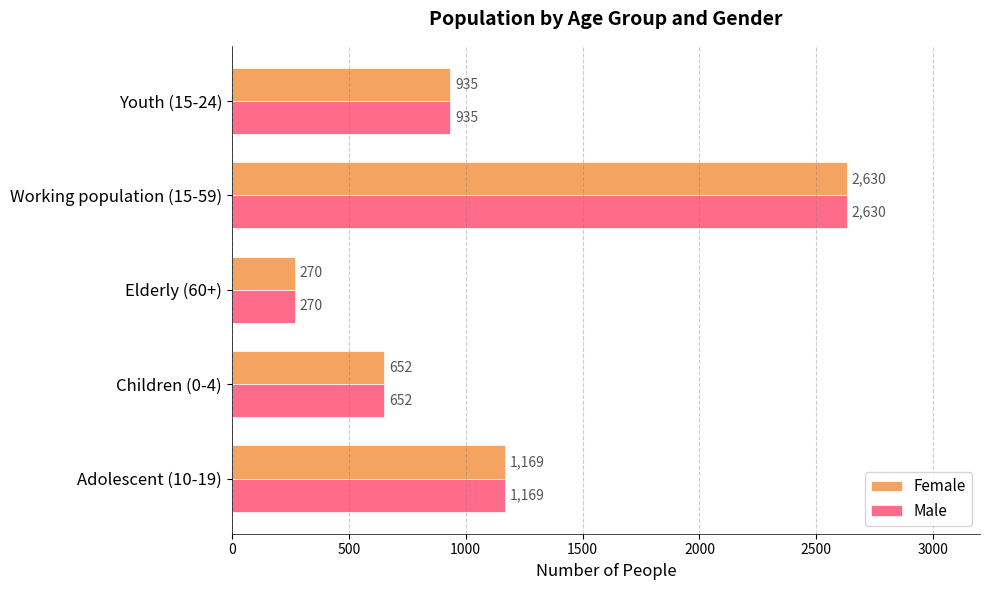

True or false: Female has a value of 468 at Elderly (60+).

False